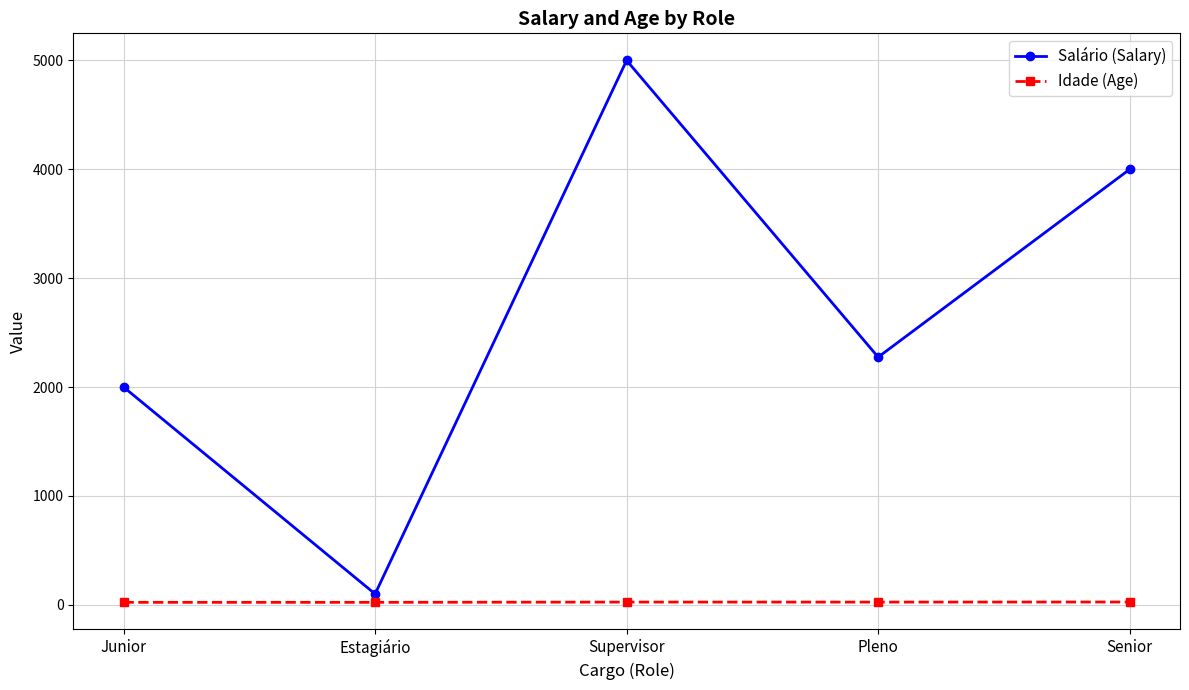

Which series changed the most between Supervisor and Senior?

Salário (Salary)